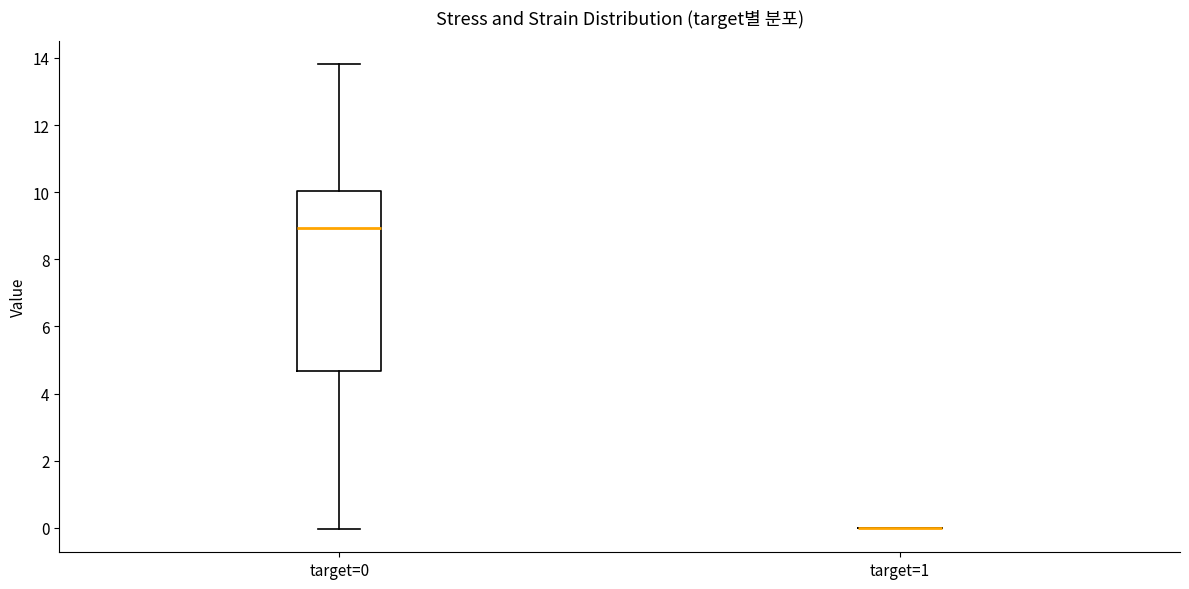

Reading left to right, read every box against the y-axis: the position of its median line, the range the box covers, and the ends of its whiskers. The values are not printed on the chart, so give them approximately, as read against the axis.

target=0: median 9.0, box 4.6 to 10.0, whiskers 0.0 to 13.8
target=1: box collapsed to a line at 0.0, whiskers 0.0 to 0.0